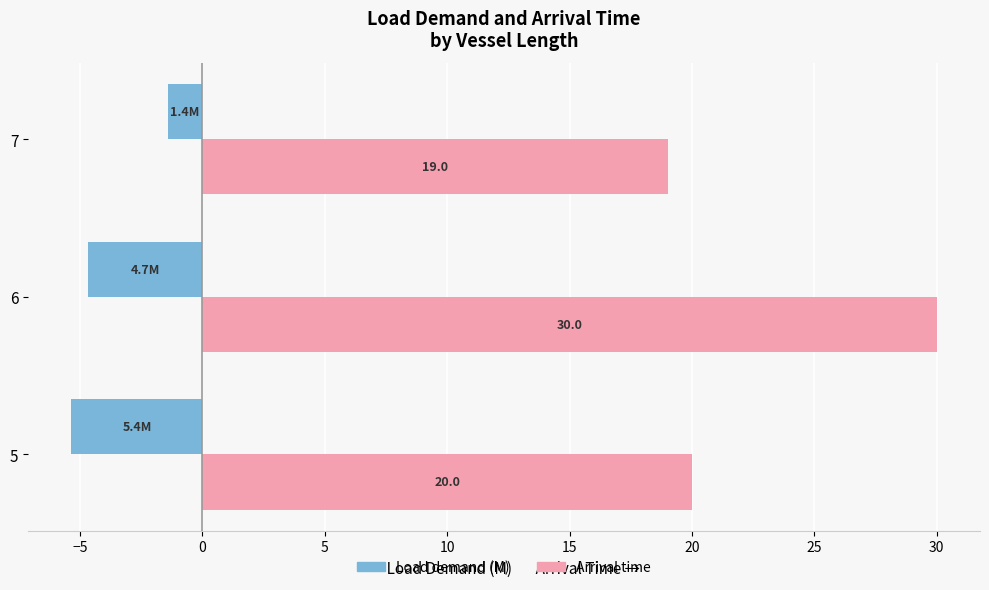

Is the value of Arrival time at 5 greater than the value of Load demand (M) at 5?

Yes